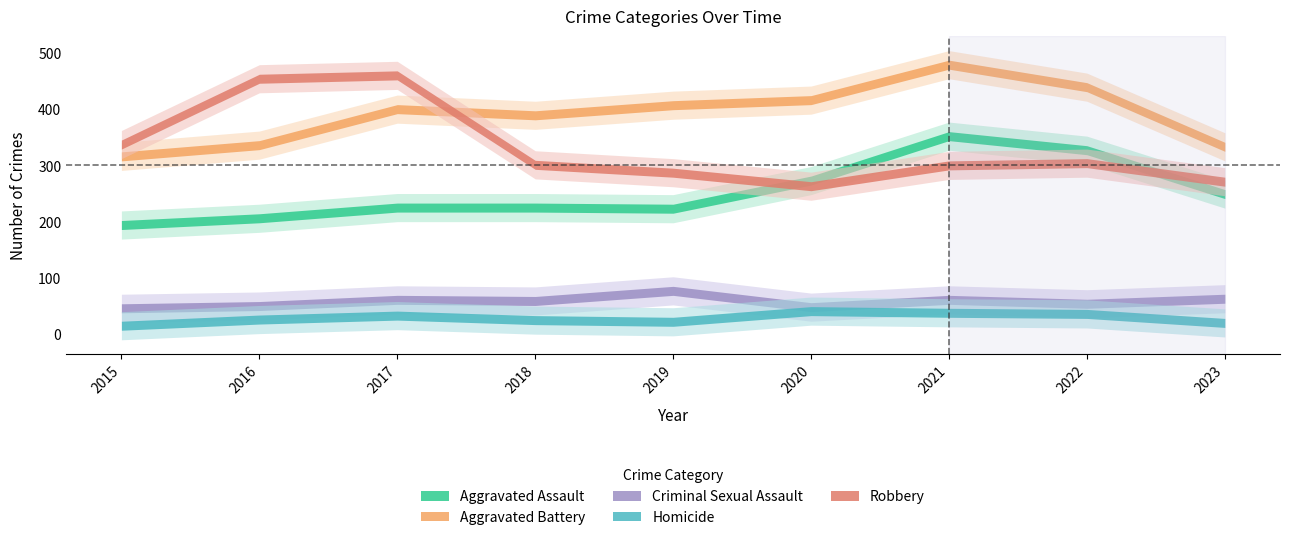

How many lines are shown in the chart?

5